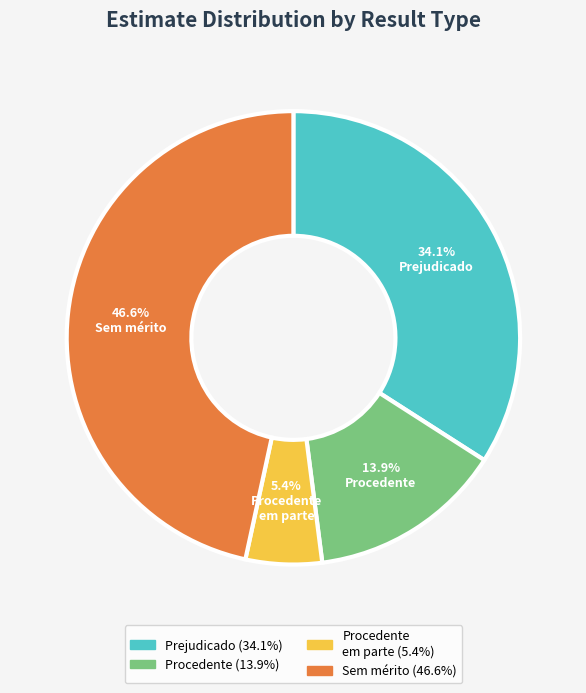

Does any single category account for the majority?

No